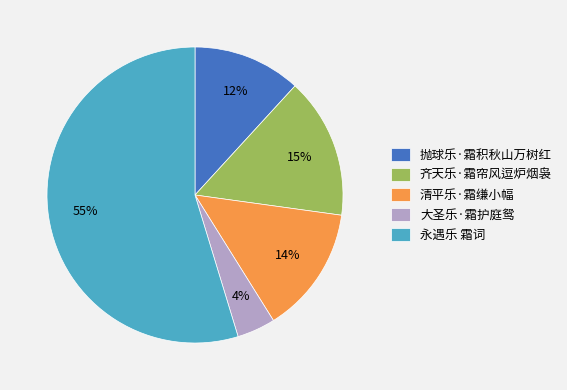

Do 清平乐·霜缣小幅 and 齐天乐·霜帘风逗炉烟袅 together represent more than half of the pie?

No